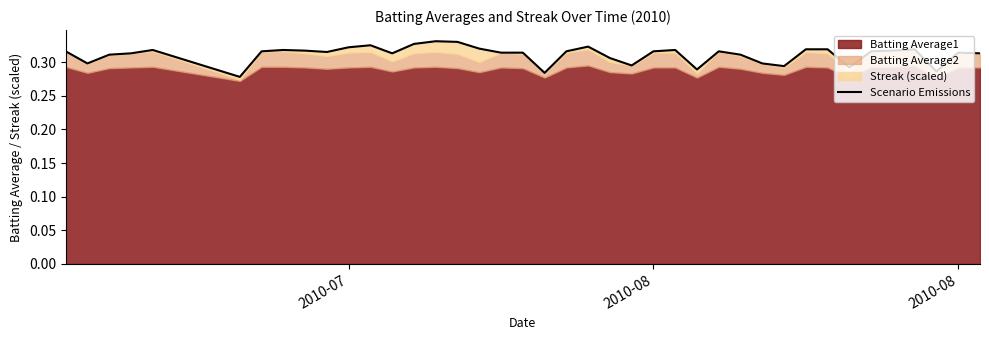

Count the values in the range 0 to 1.

40